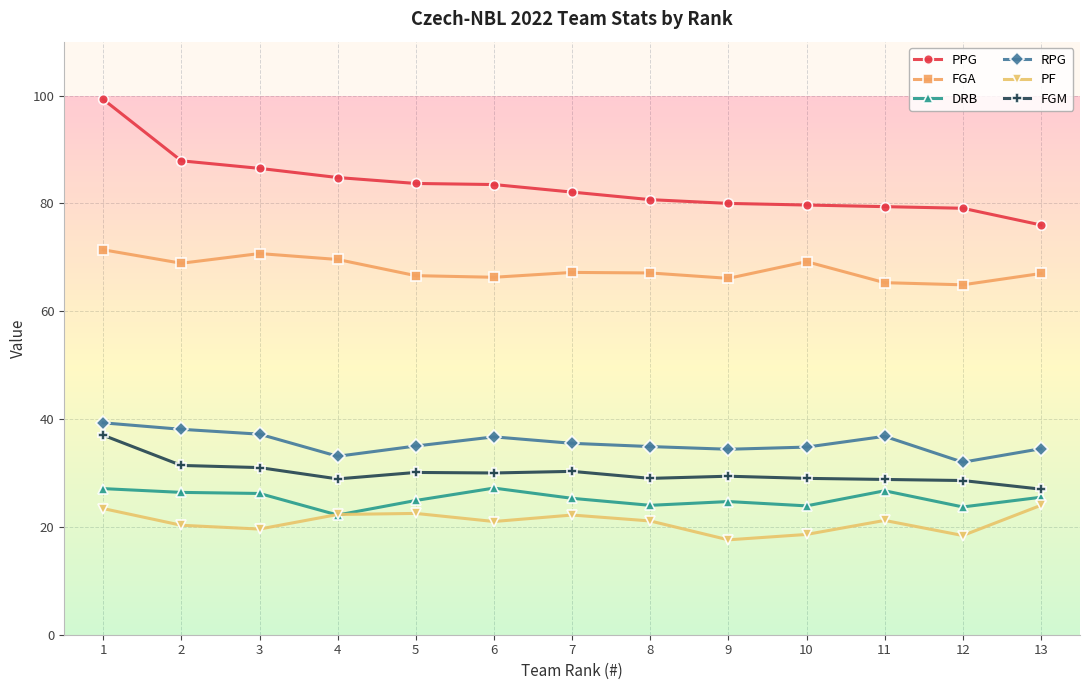

Where does the FGM series first go above 29?

1